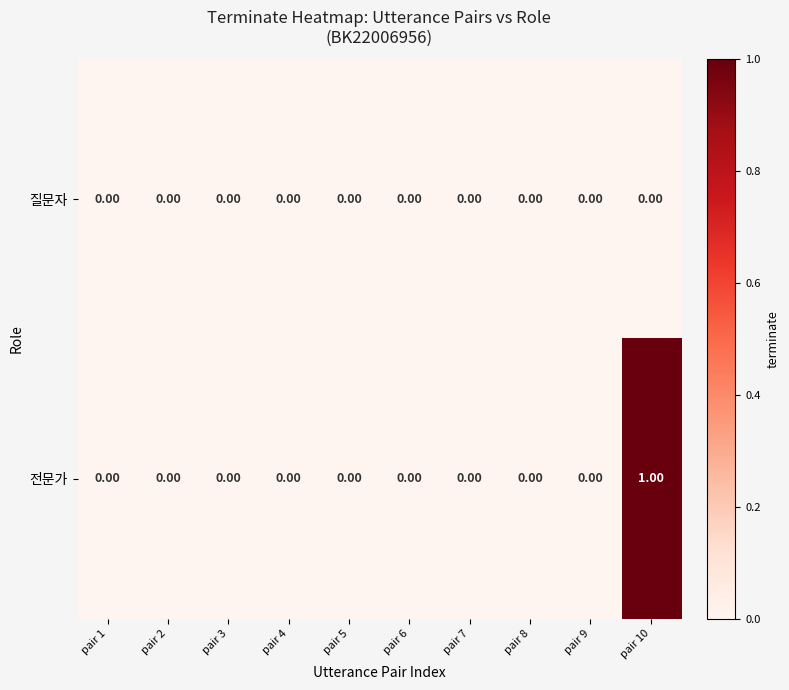

Which series has the widest spread of values?

전문가